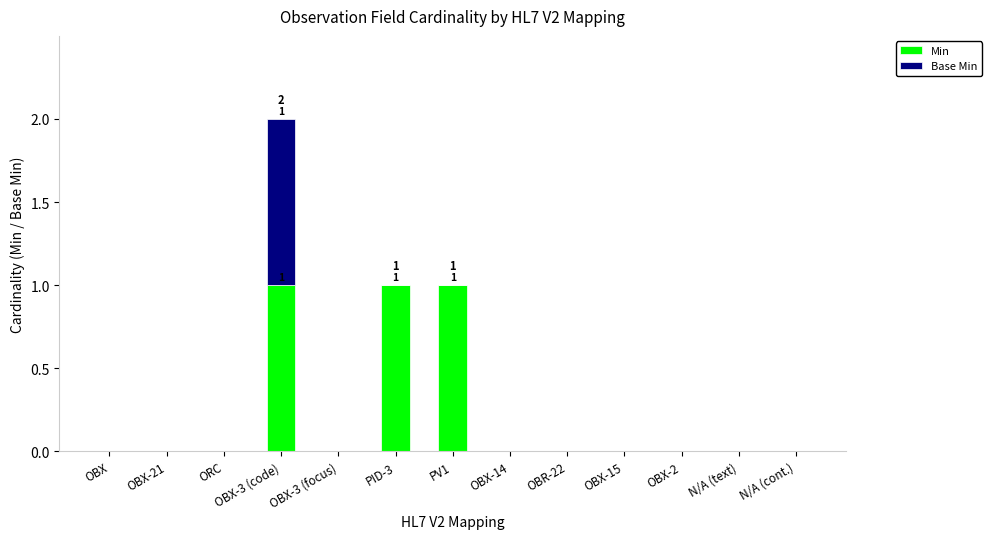

At which category is the sum across all series the highest?

OBX-3 (code)